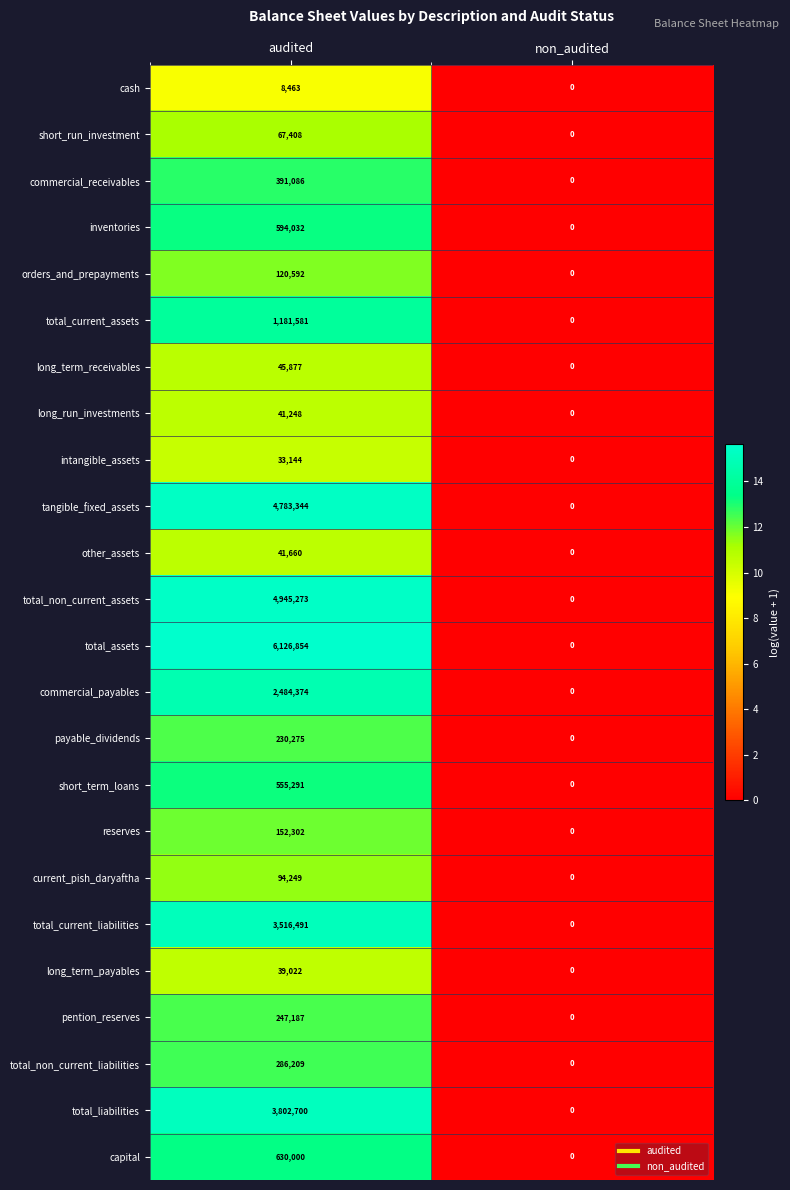

At which category does the chart reach its minimum across all series?

non_audited